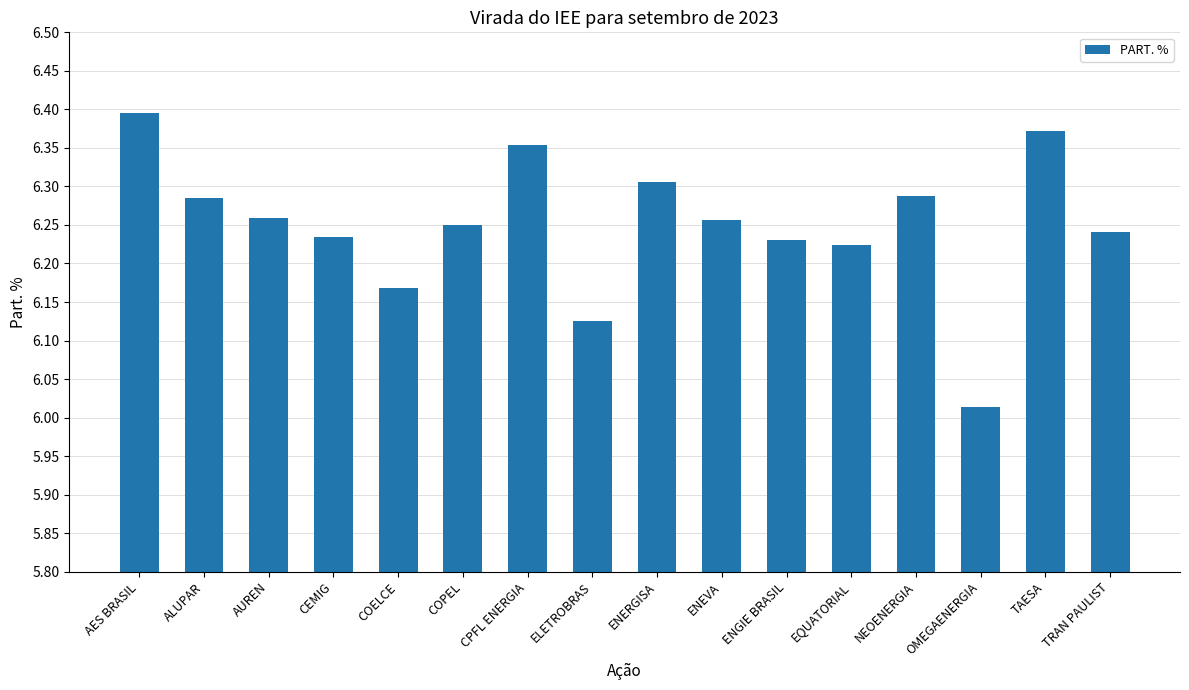

What is the difference between the maximum and minimum values?

0.4